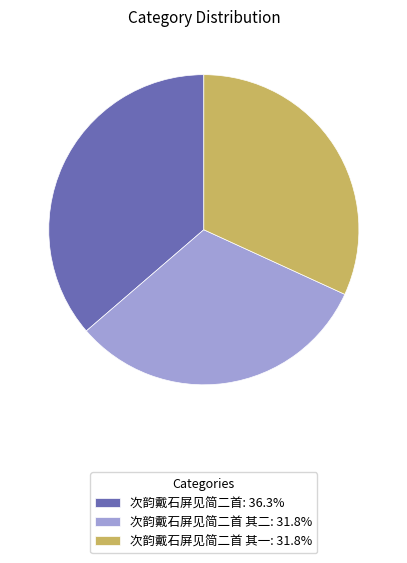

Approximately how many times larger is the value at 次韵戴石屏见简二首 其二: 31.8% compared to 次韵戴石屏见简二首 其一: 31.8%?

1.0